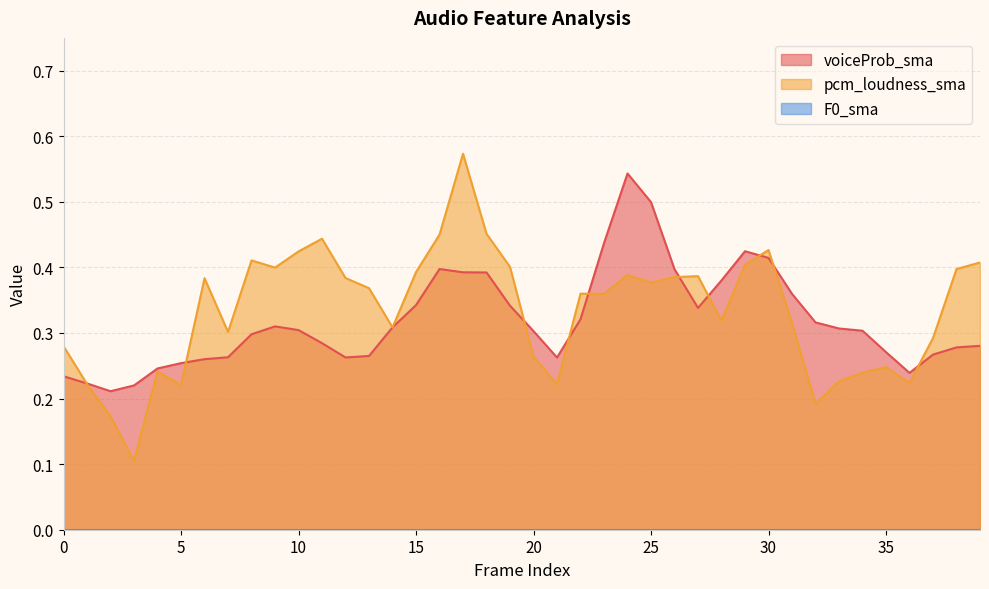

What is the difference between the maximum and minimum values in the voiceProb_sma series?

0.3